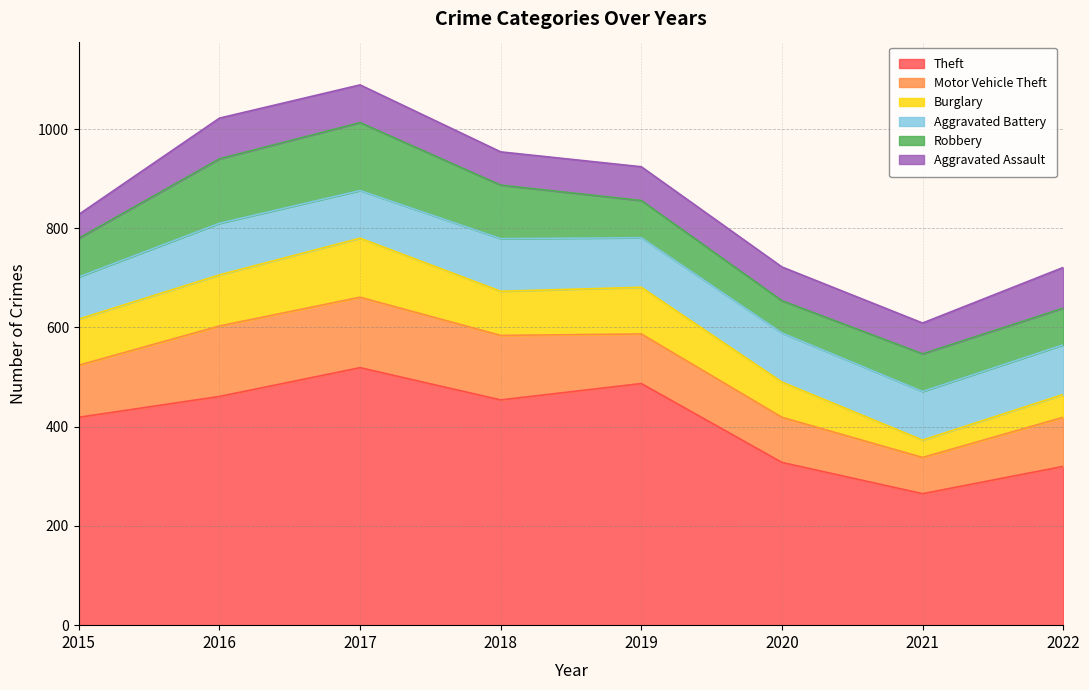

Reading left to right, extract all data points from this chart.

Theft: 419	461	519	454	487	328	265	320
Motor Vehicle Theft: 105	142	142	130	100	91	73	99
Burglary: 93	103	119	89	94	71	35	46
Aggravated Battery: 85	104	96	106	100	99	98	100
Robbery: 78	130	137	108	75	65	76	74
Aggravated Assault: 48	82	76	67	68	68	62	82